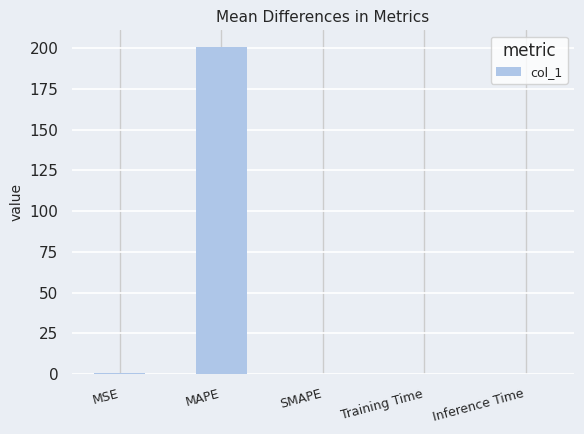

Are the bars horizontal?

No